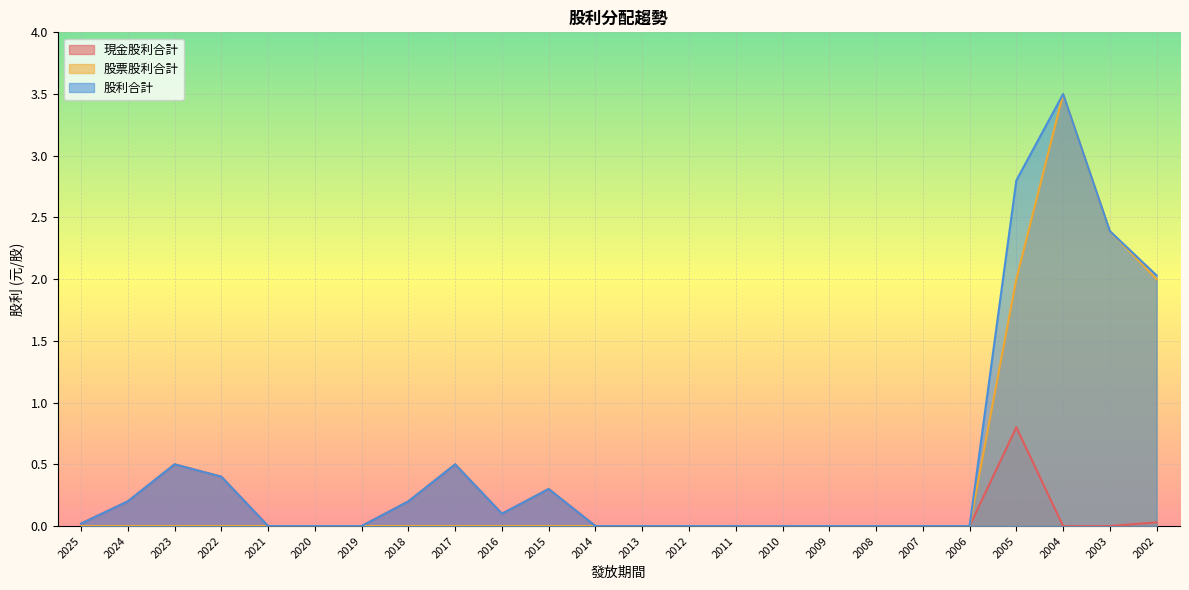

Which series has the largest range (max minus min)?

股票股利合計